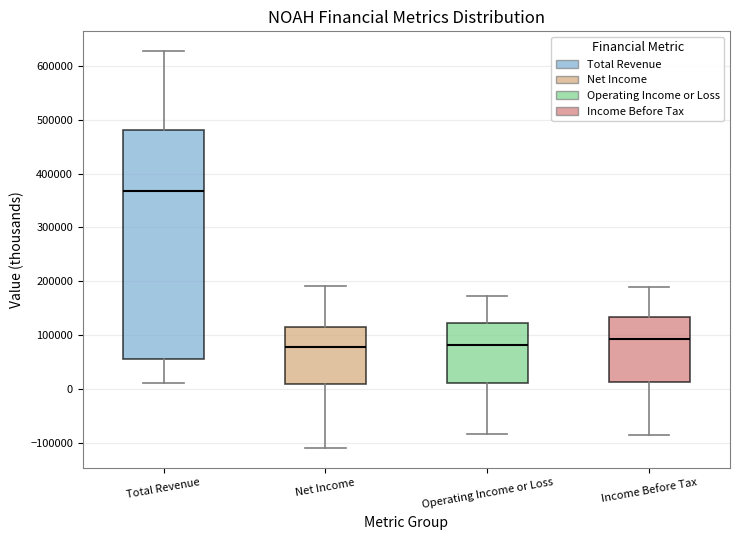

Comparing the boxes themselves (not the whiskers), which one is the tallest?

Total Revenue